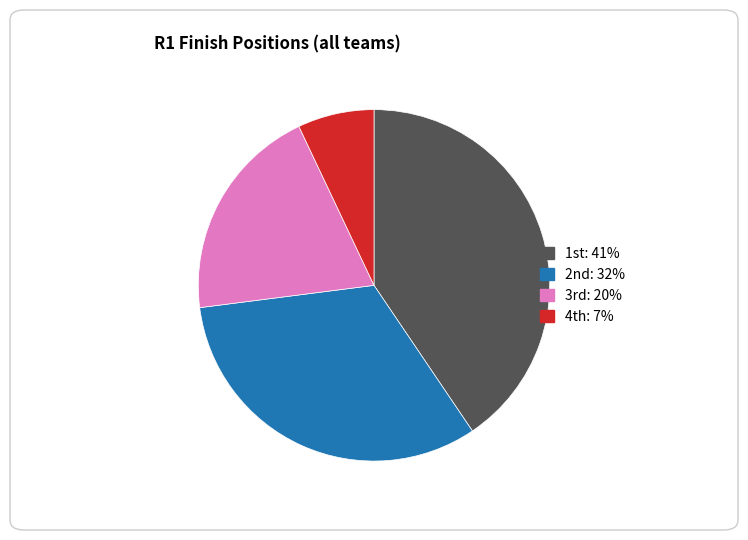

Rank the categories by value from highest to lowest.

1st, 2nd, 3rd, 4th